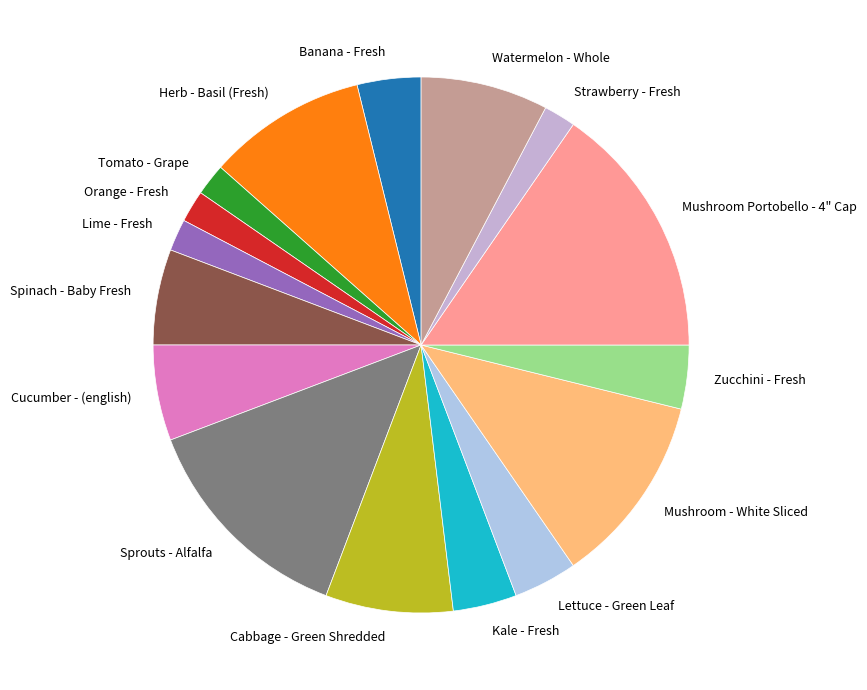

Which slice is the largest?

Mushroom Portobello - 4" Cap